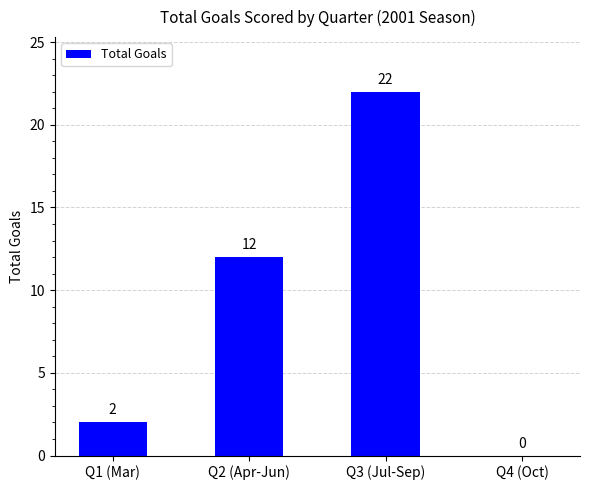

What is the approximate value at Q3 (Jul-Sep)?

22